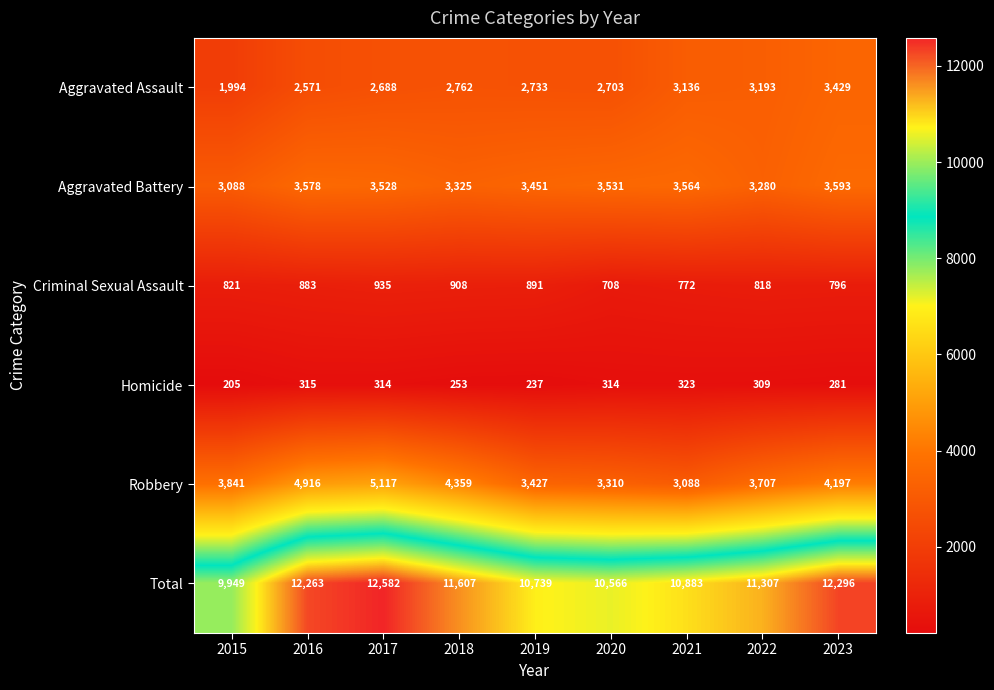

What is the sum of all Aggravated Assault values?

25209